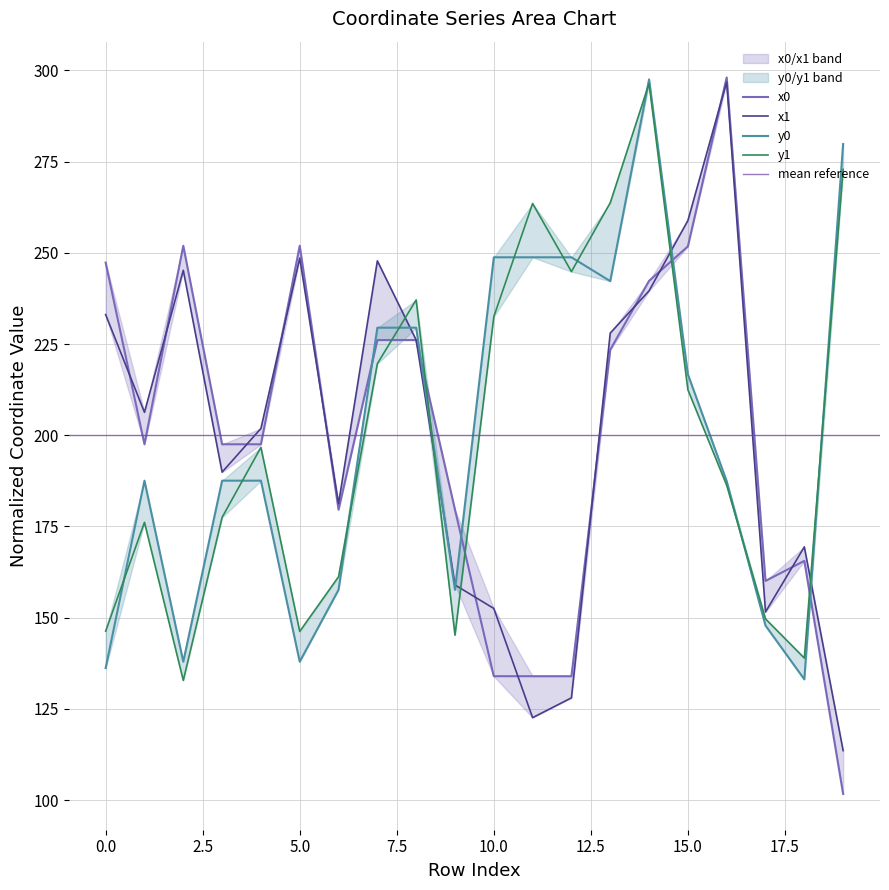

What is the sum of all y0 values?

4000.0